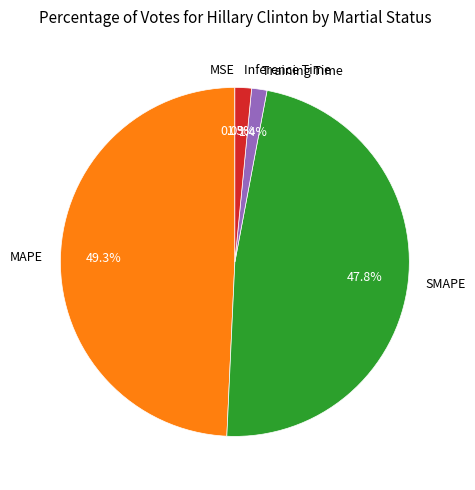

Which slice is the largest?

MAPE